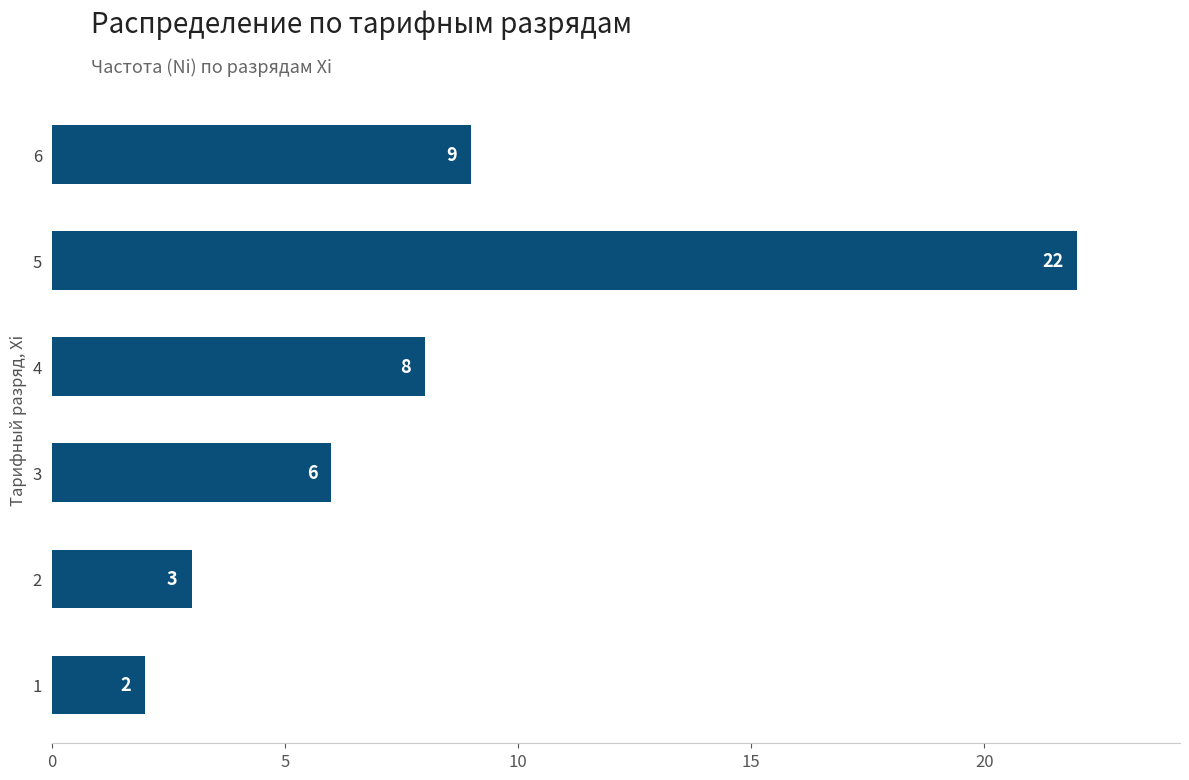

Are the bars horizontal?

Yes